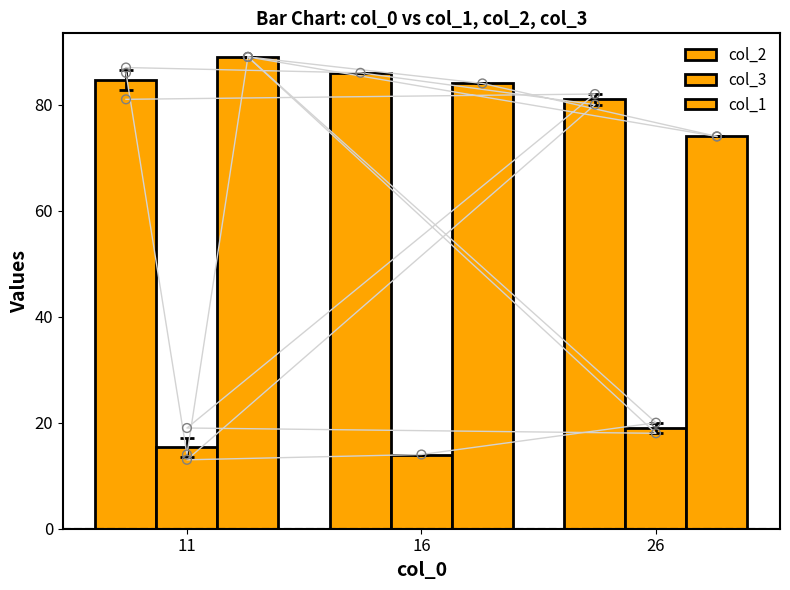

Which series has the widest spread of Y values?

col_1